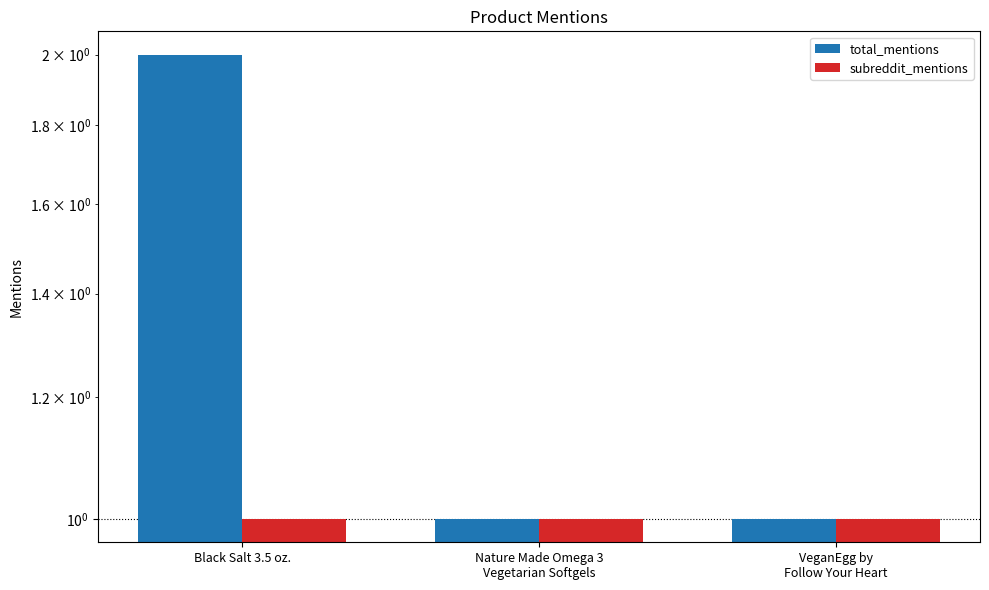

Reading left to right, extract all data points from this chart.

total_mentions: 2	1	1
subreddit_mentions: 1	1	1